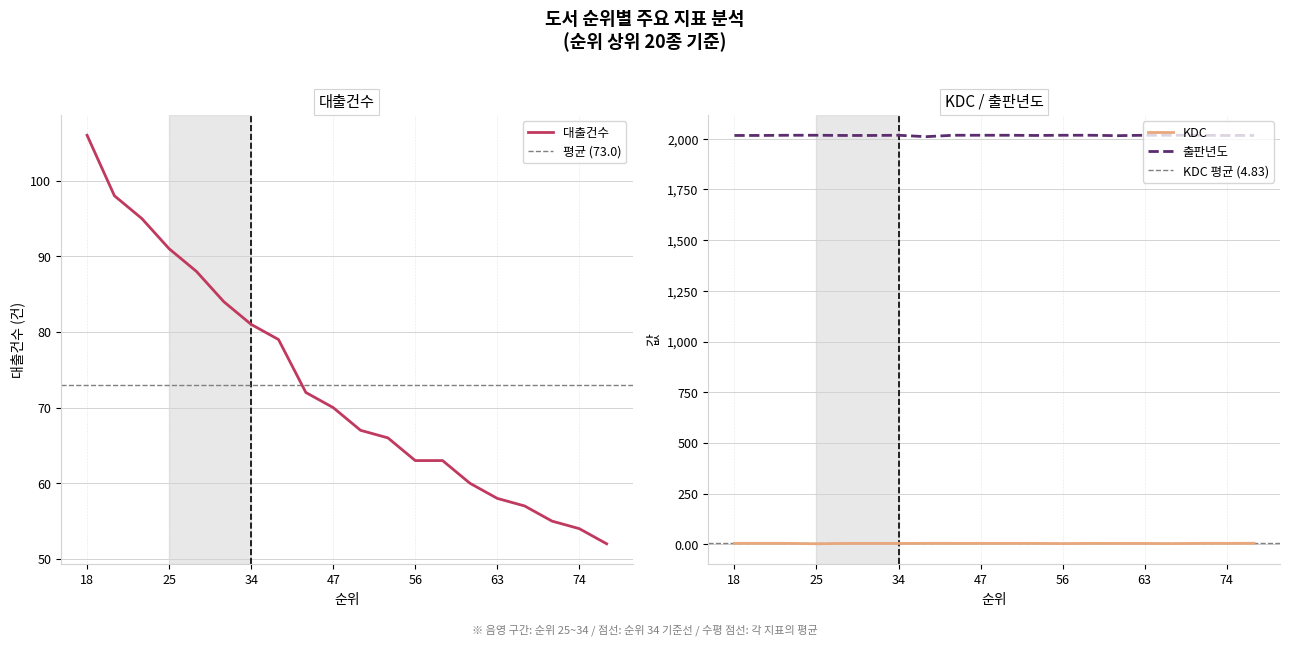

Where is the first local minimum for KDC?

25